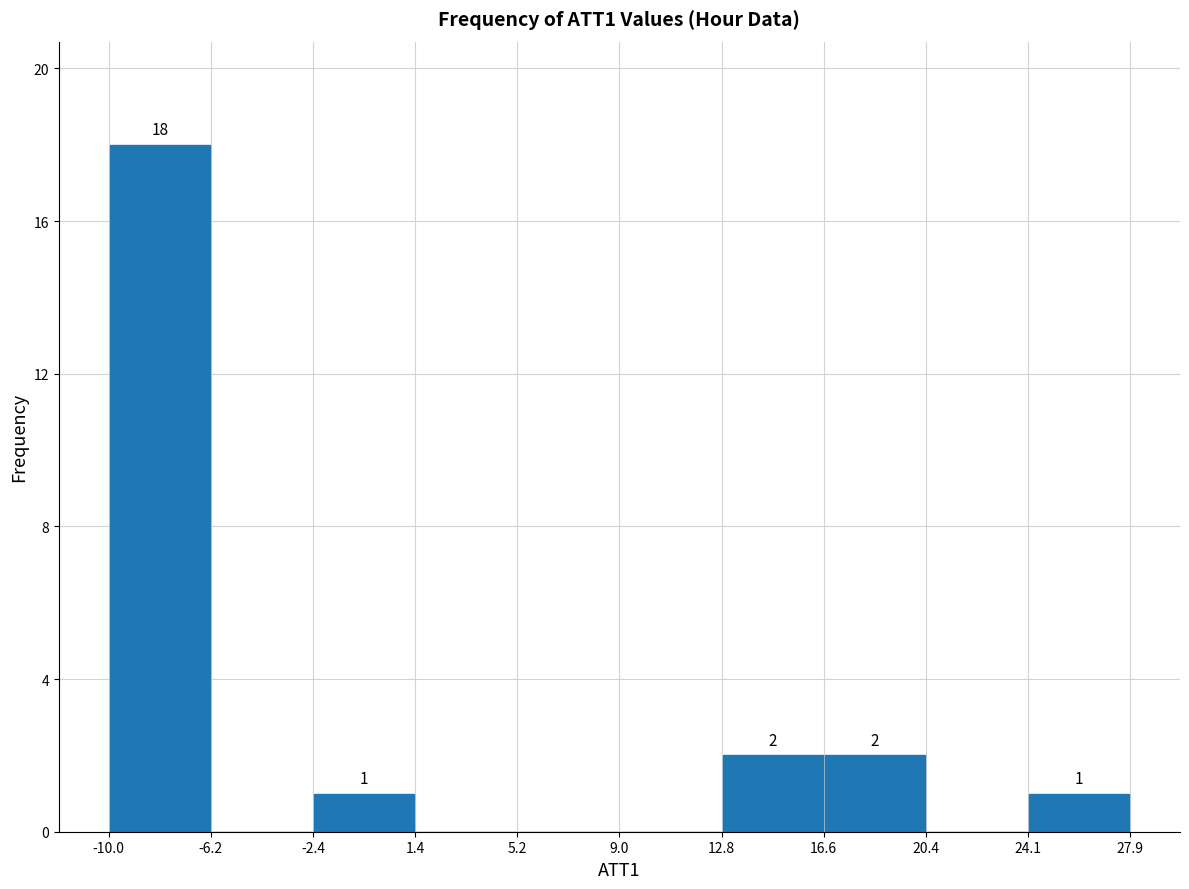

Which range on the x-axis has the tallest bar?

-10.0 to -6.2